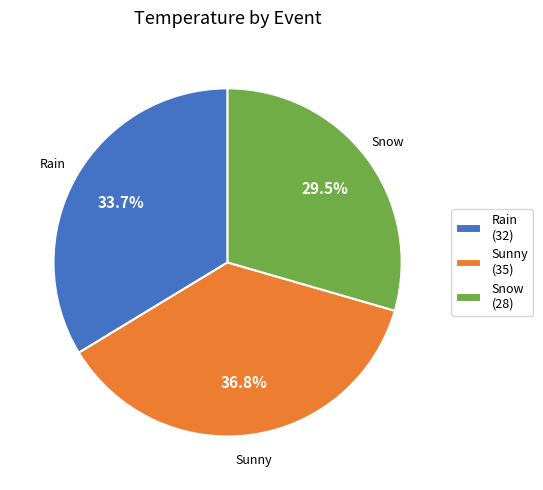

Is Snow the majority of the pie?

No